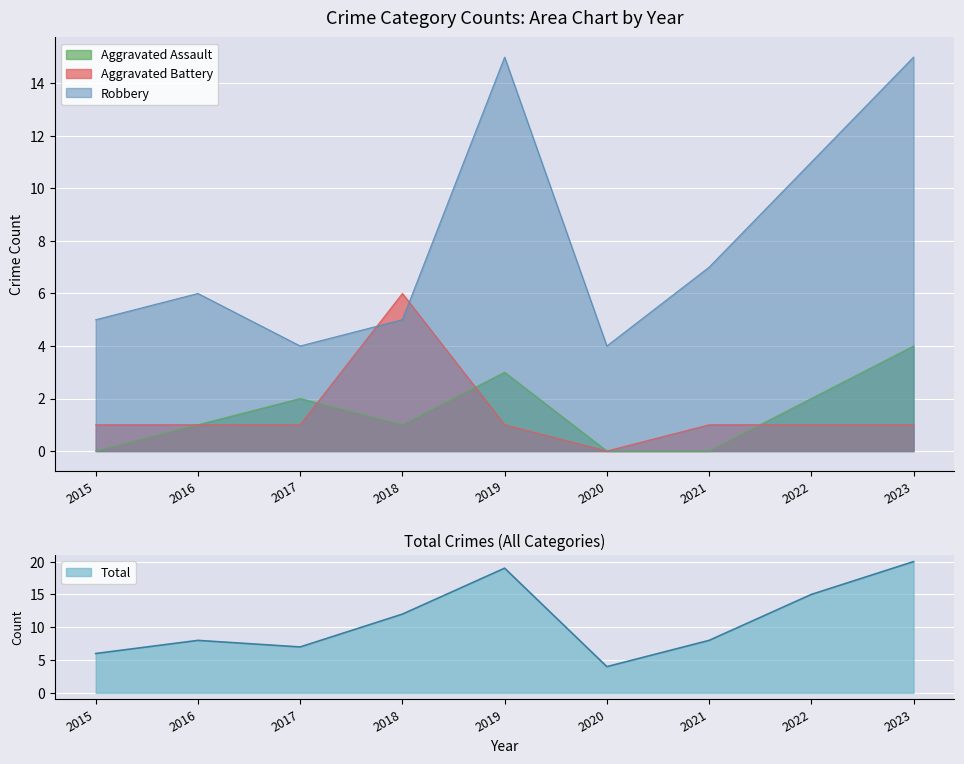

How many data points in Aggravated Battery are above 1?

1